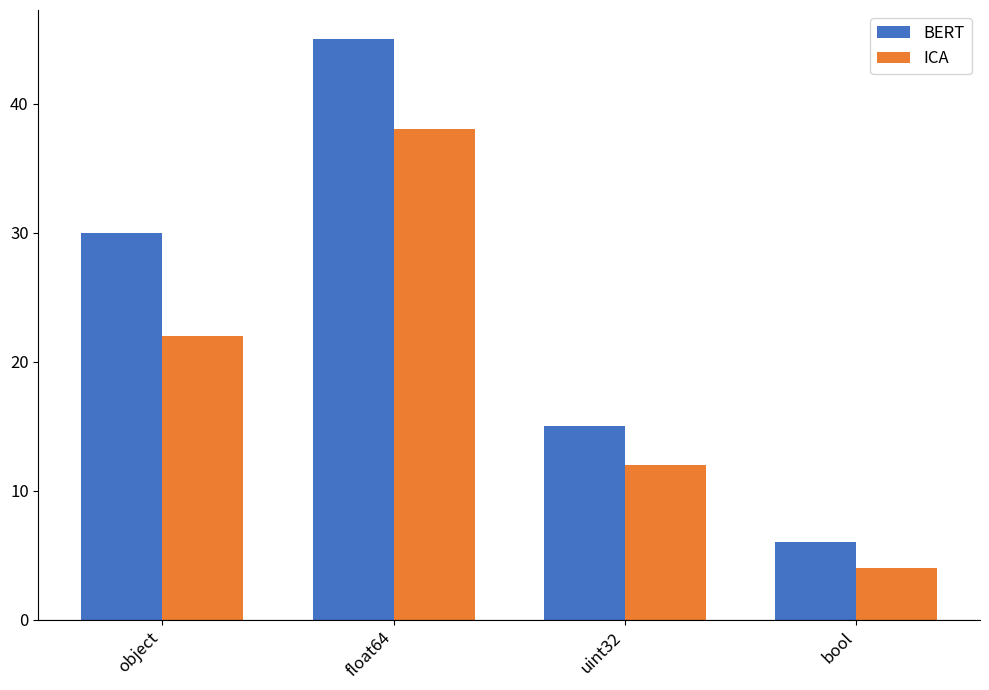

Between float64 and bool, which series saw the biggest shift?

BERT